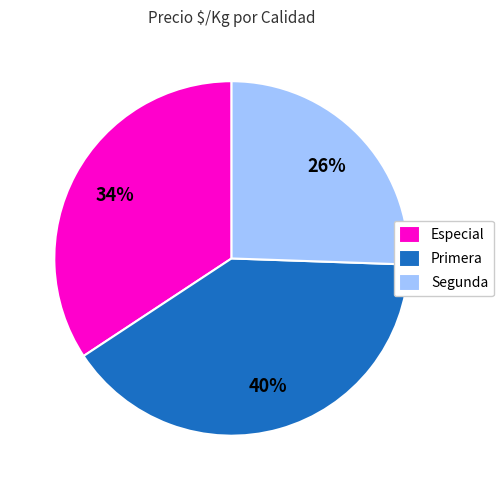

The Primera slice represents 26% of the pie. True or false?

False